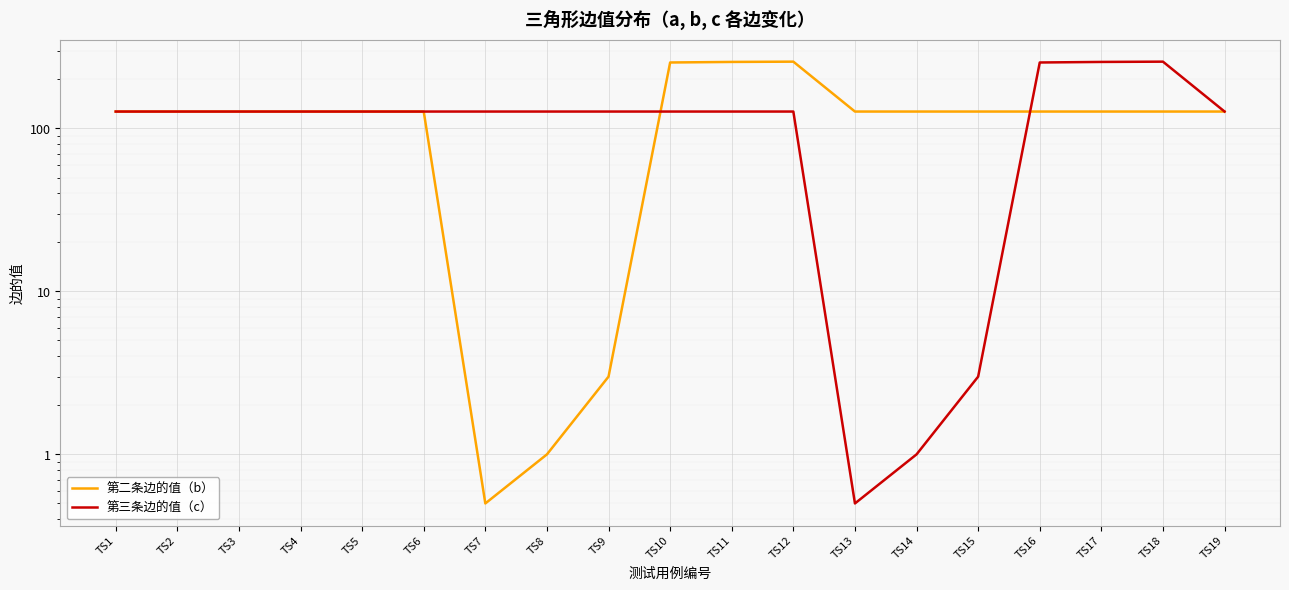

Which series has the largest total across all categories?

第二条边的值（b）